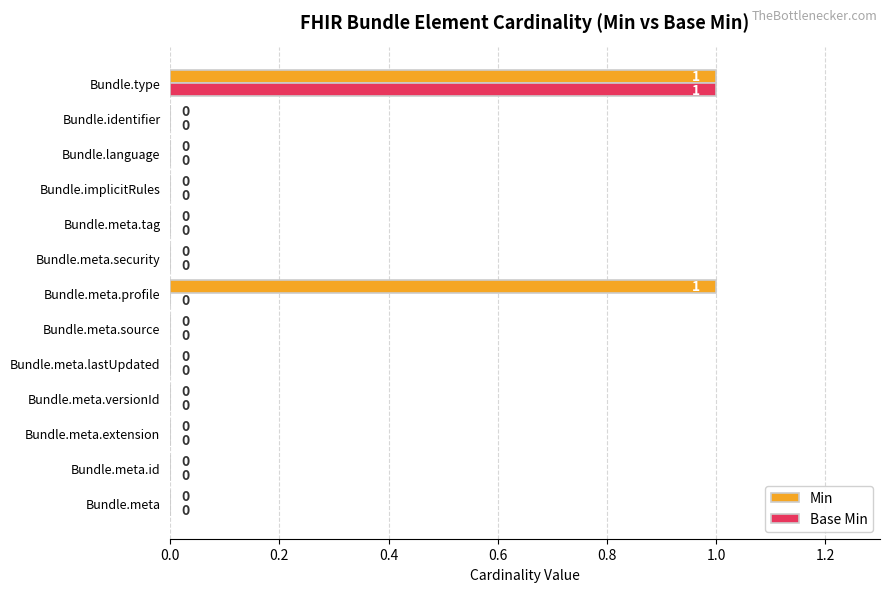

The value of Base Min at Bundle.meta.source is -1. True or false?

False